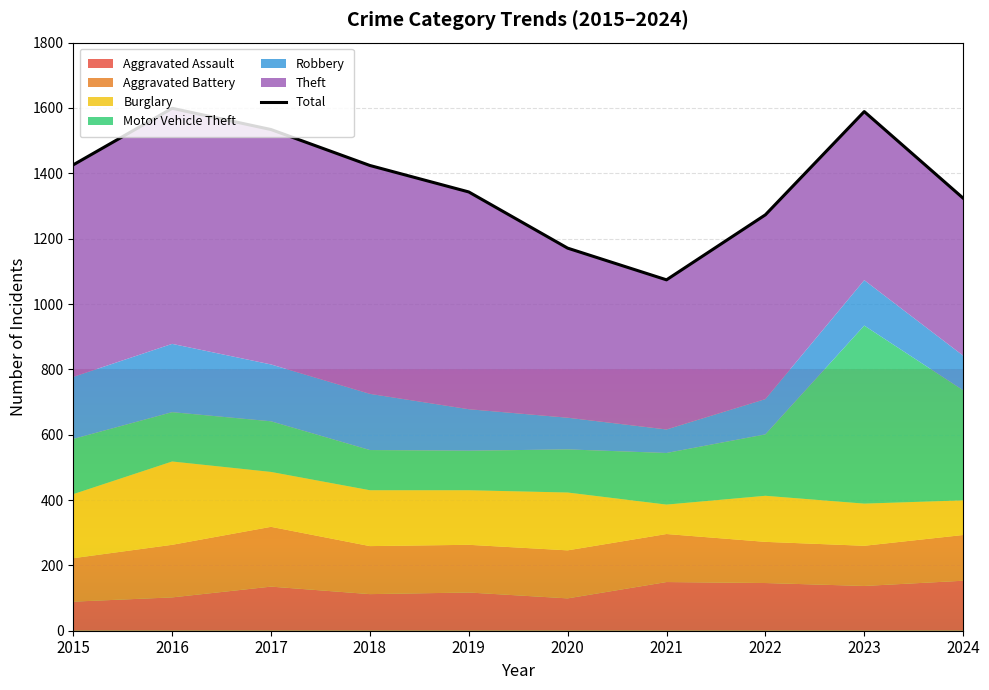

The value at 2019 is 1343. True or false?

True